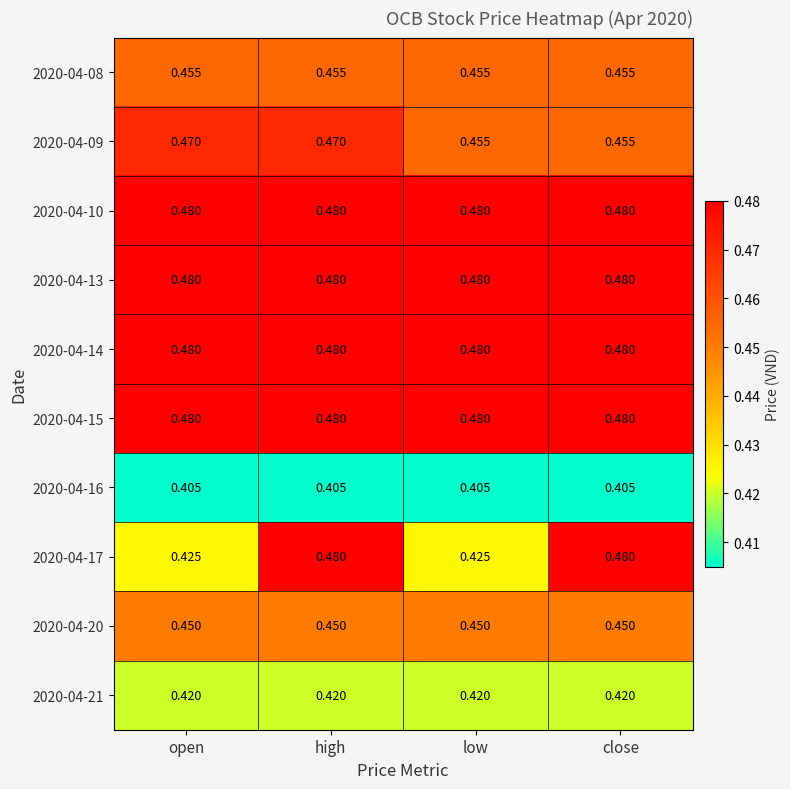

At which category is the sum across all series the highest?

high